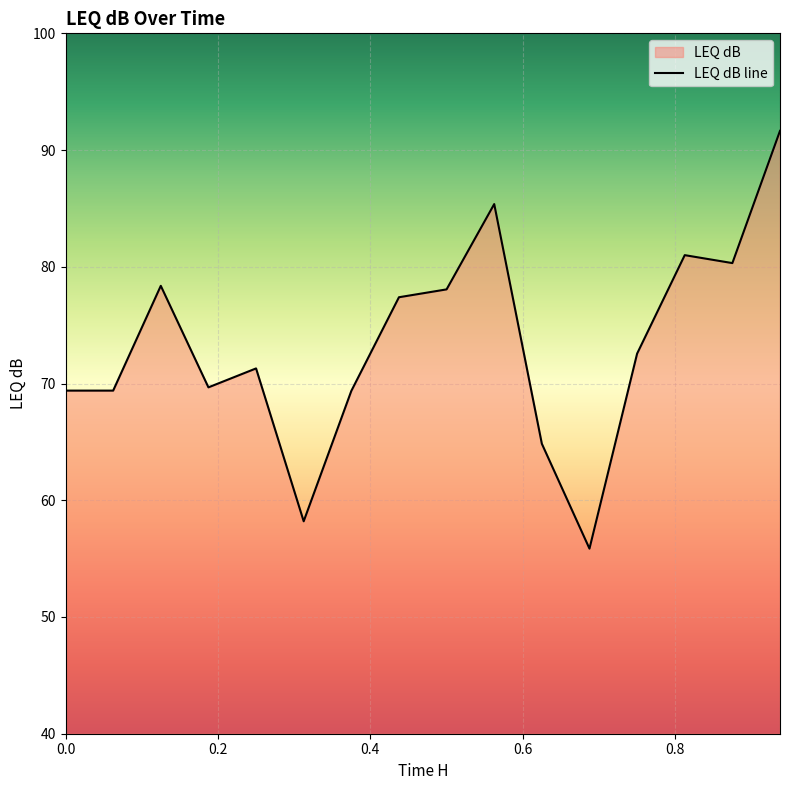

Reading left to right, extract all data points from this chart.

0.0=69.4	0.0625=69.4	0.125=78.4	0.1875=69.7	0.25=71.3	0.3125=58.2	0.375=69.4	0.4375=77.4	0.5=78.1	0.5625=85.4	0.625=64.8	0.6875=55.9	0.75=72.6	0.8125=81.0	0.875=80.3	0.9375=91.6